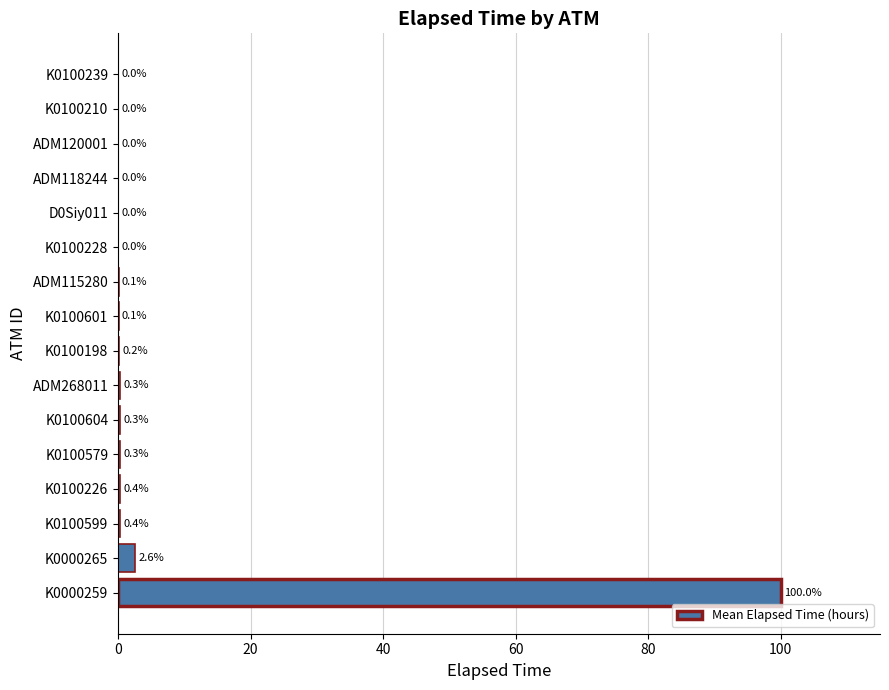

Is it true that the value at K0100239 is 0.0?

True